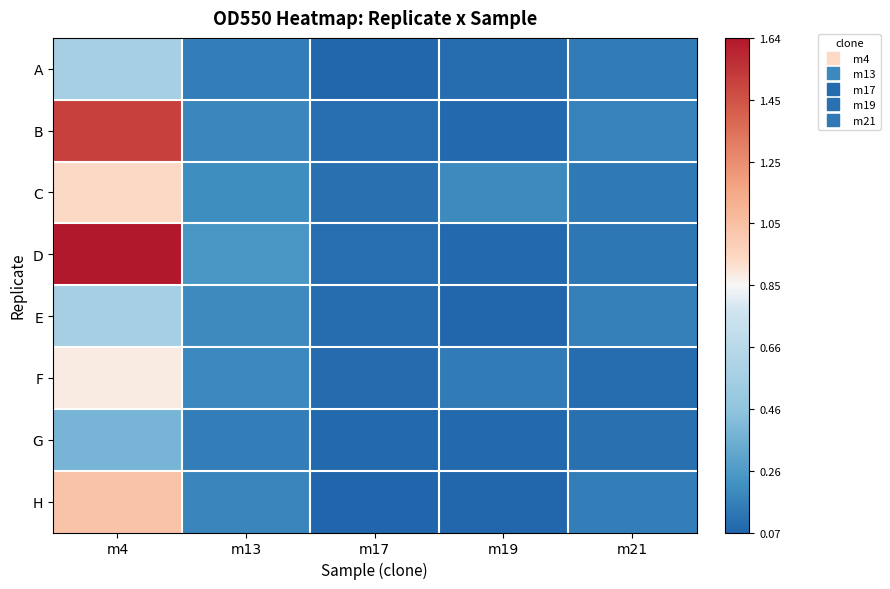

Reading left to right, transcribe all the data shown in this chart.

A: m4=0.6	m13=0.2	m17=0.1	m19=0.1	m21=0.1
B: m4=1.5	m13=0.2	m17=0.1	m19=0.1	m21=0.2
C: m4=0.9	m13=0.2	m17=0.1	m19=0.2	m21=0.1
D: m4=1.6	m13=0.2	m17=0.1	m19=0.1	m21=0.1
E: m4=0.6	m13=0.2	m17=0.1	m19=0.1	m21=0.2
F: m4=0.9	m13=0.2	m17=0.1	m19=0.1	m21=0.1
G: m4=0.4	m13=0.2	m17=0.1	m19=0.1	m21=0.1
H: m4=1.0	m13=0.2	m17=0.1	m19=0.1	m21=0.2